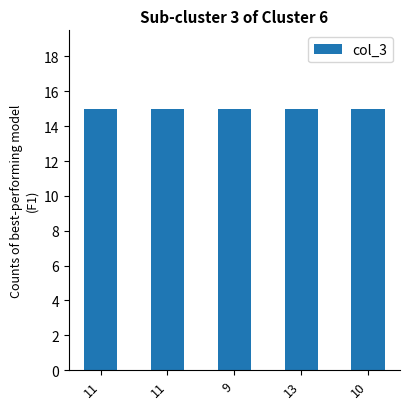

True or false: col_12 has a value of 795164.7 at 9.

False